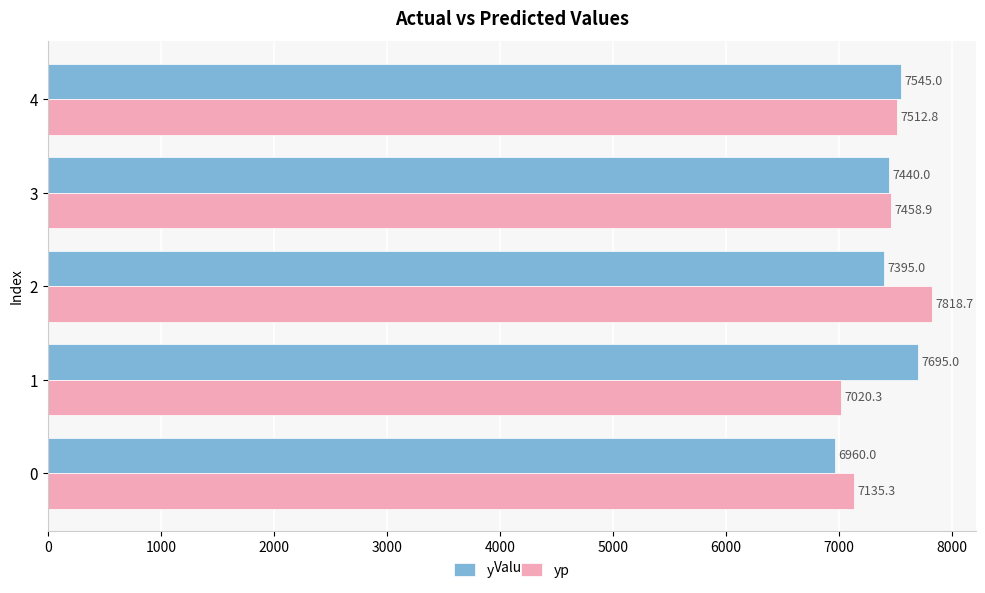

At 4, list the series in order from largest to smallest.

y, yp